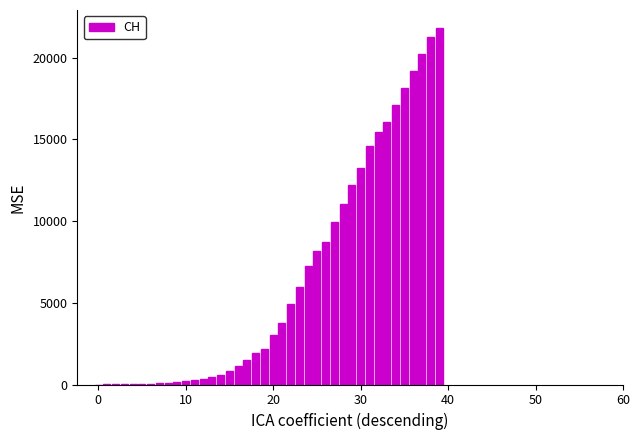

What is the greatest value displayed?

21827